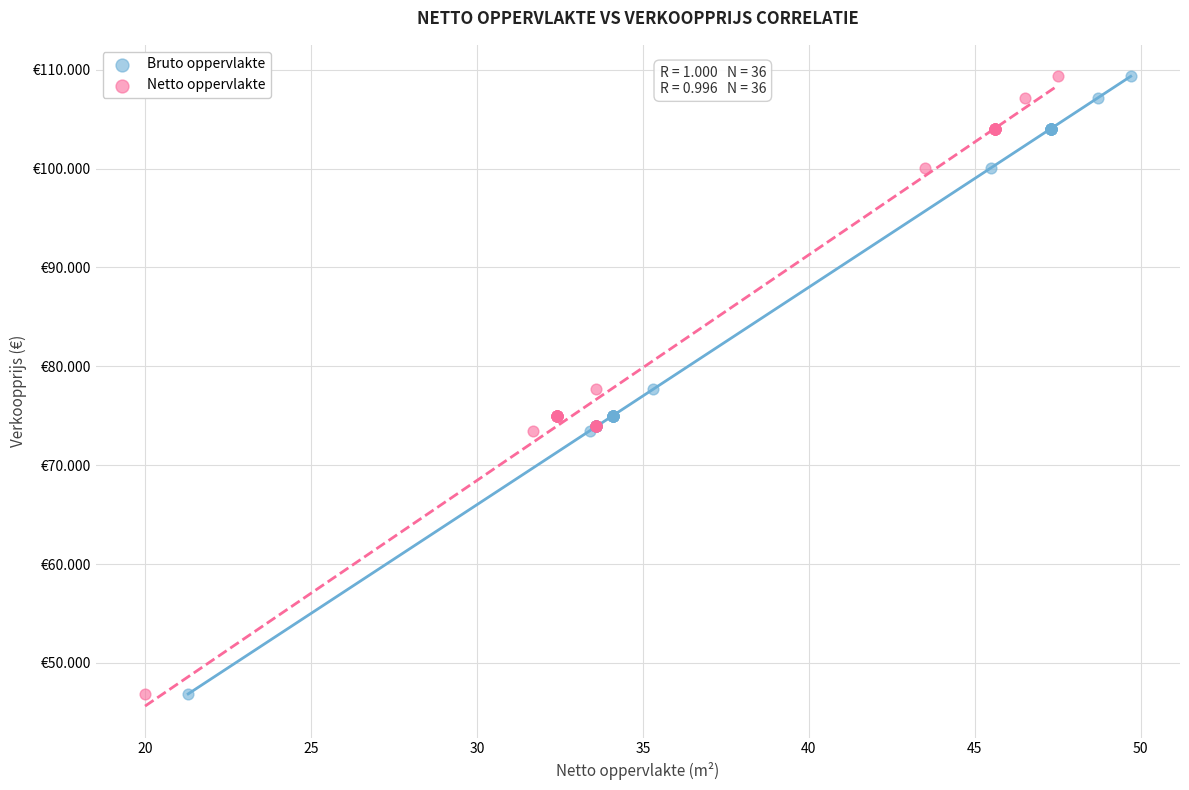

What are all the series names shown in the legend?

Bruto oppervlakte, Netto oppervlakte